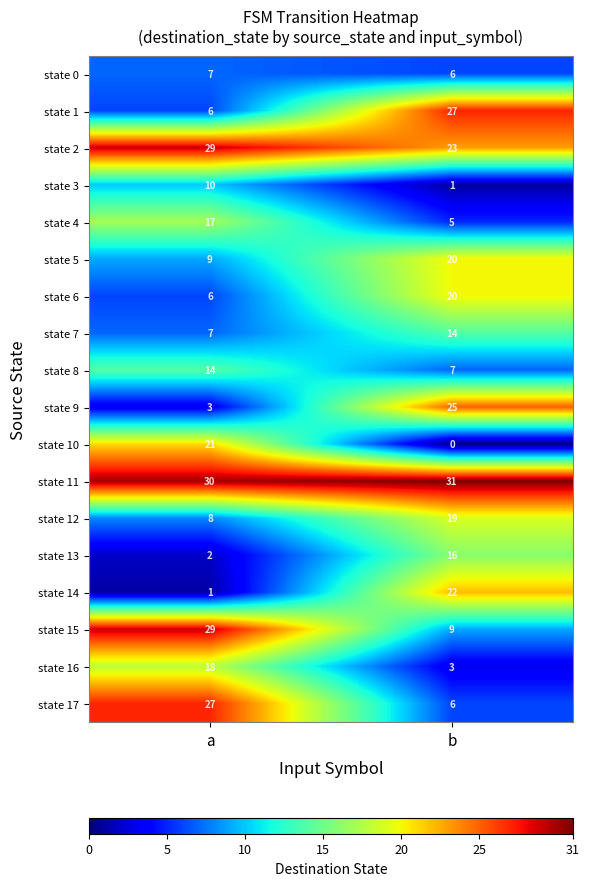

List the labels in order of state 4 value, smallest first.

b, a